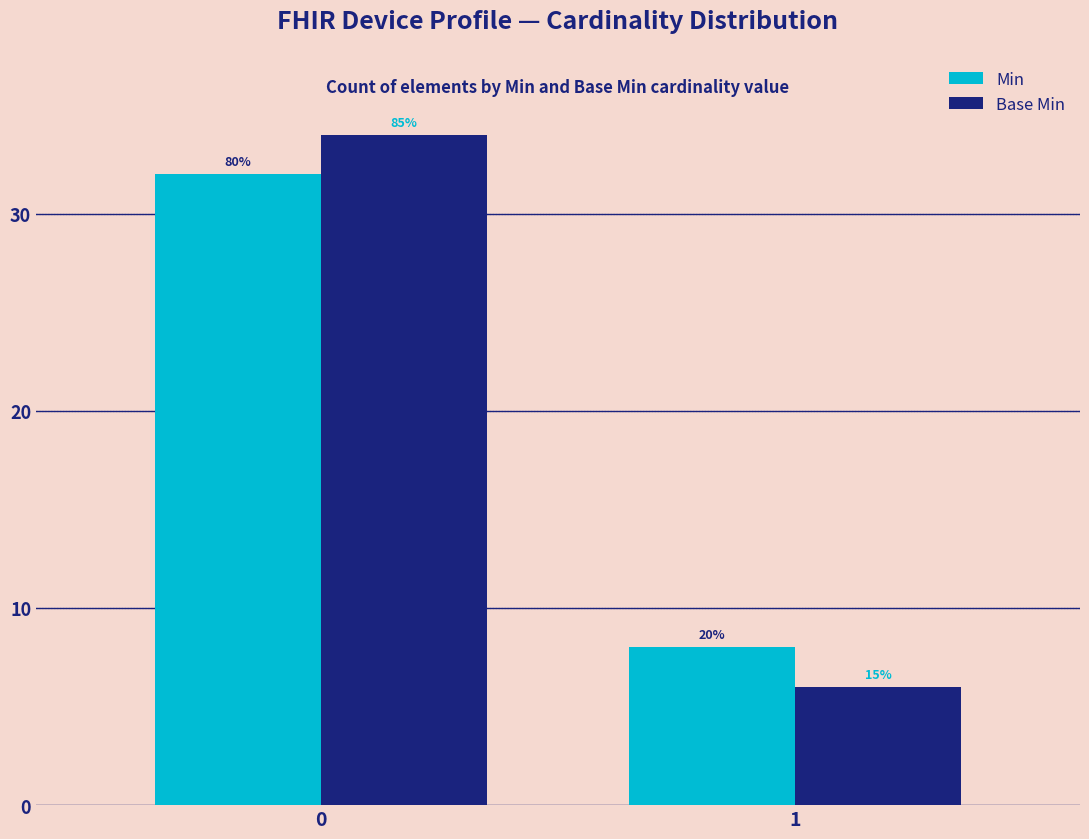

How many bars are there in each group?

2